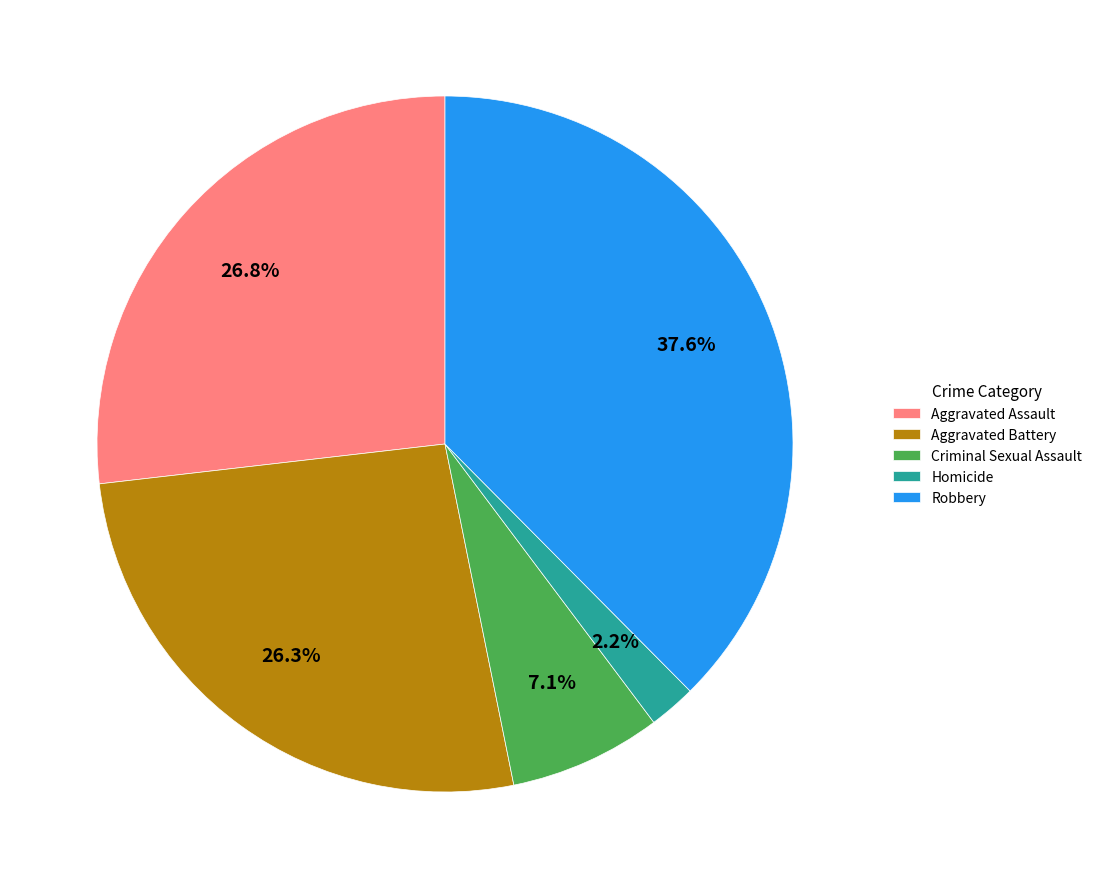

To the nearest percent, what is the average slice percentage?

20%